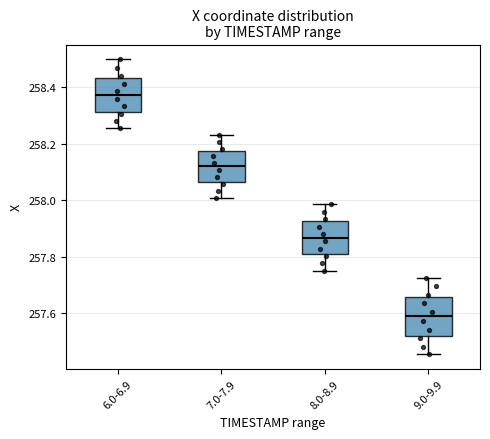

Which box's median line is the highest?

6.0-6.9